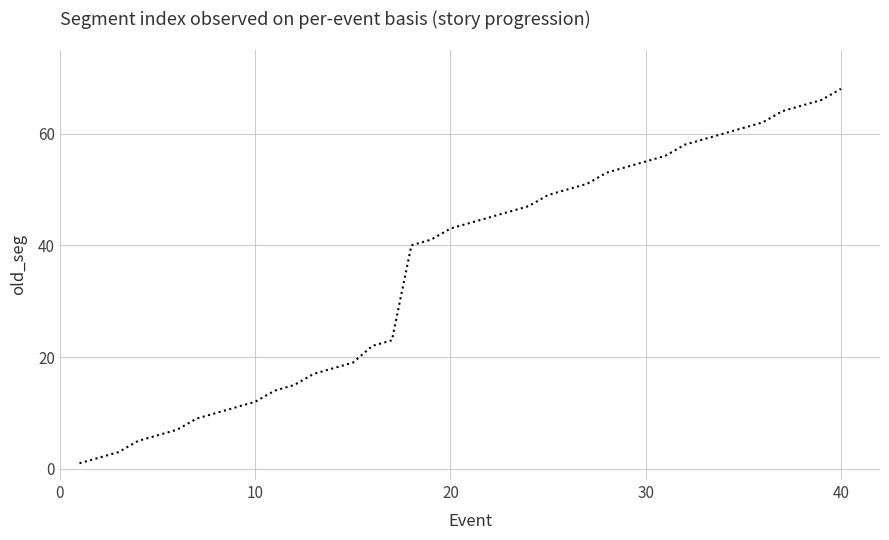

How many values are below 44?

20